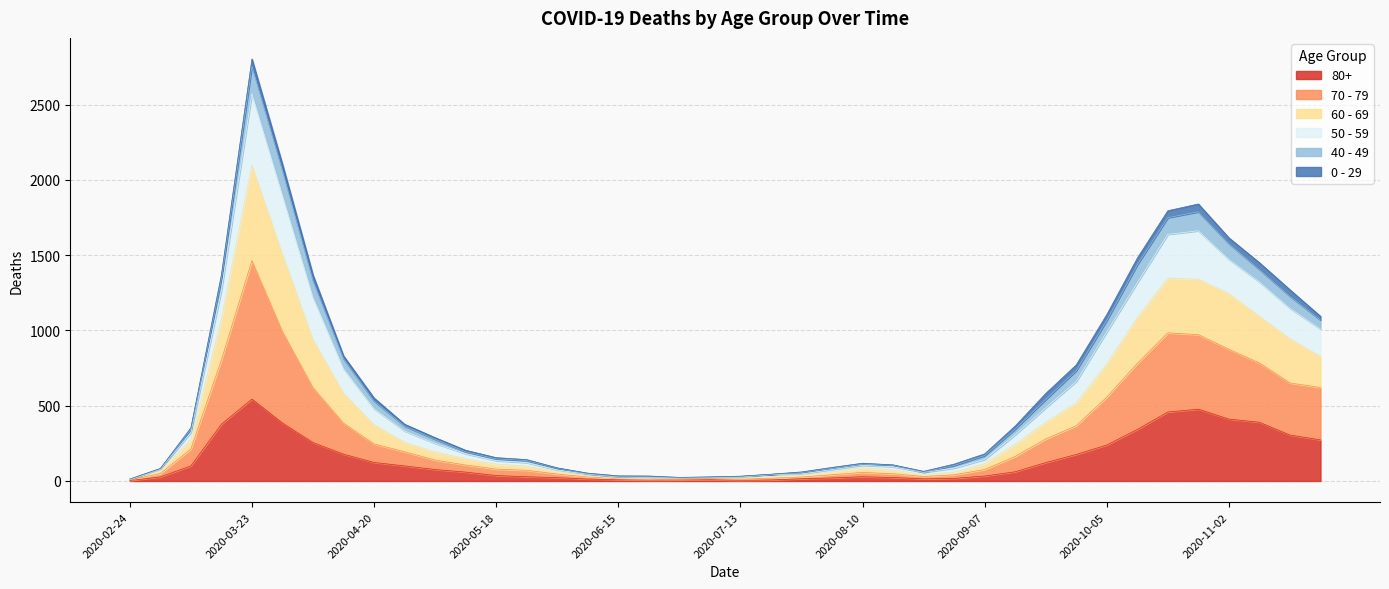

True or false: 70 - 79 and 60 - 69 intersect in this chart.

False